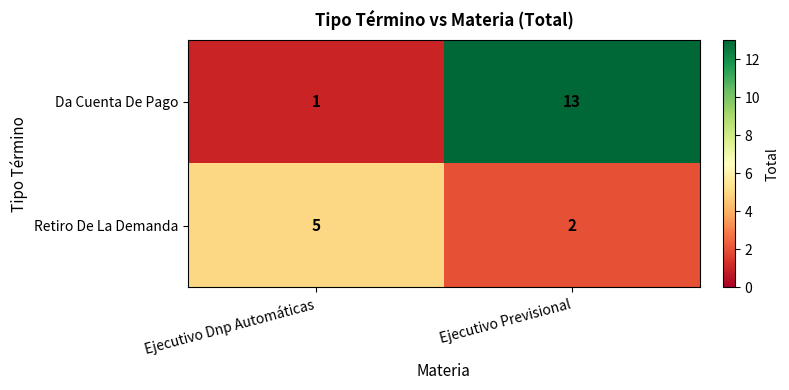

What is the sum of the Retiro De La Demanda values at Ejecutivo Previsional and Ejecutivo Dnp Automáticas?

7